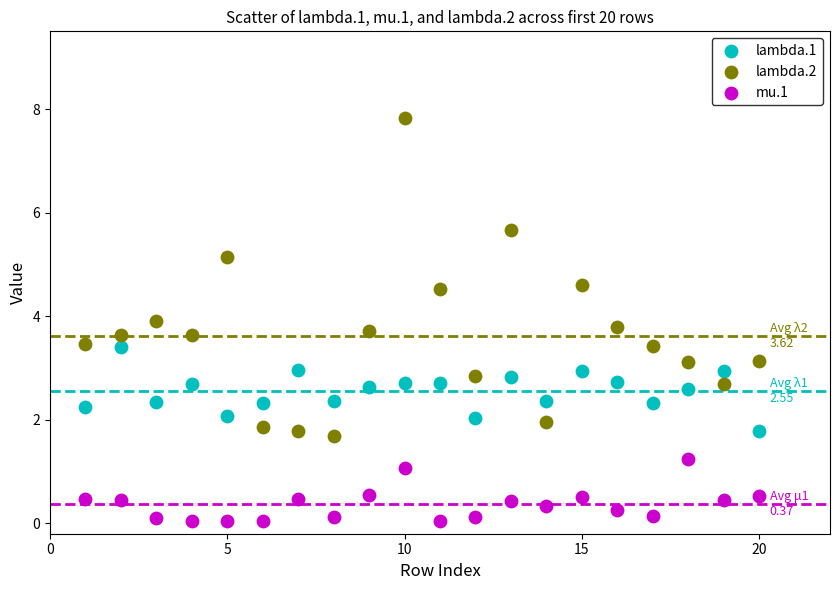

Which series has the widest spread of Y values?

lambda.2